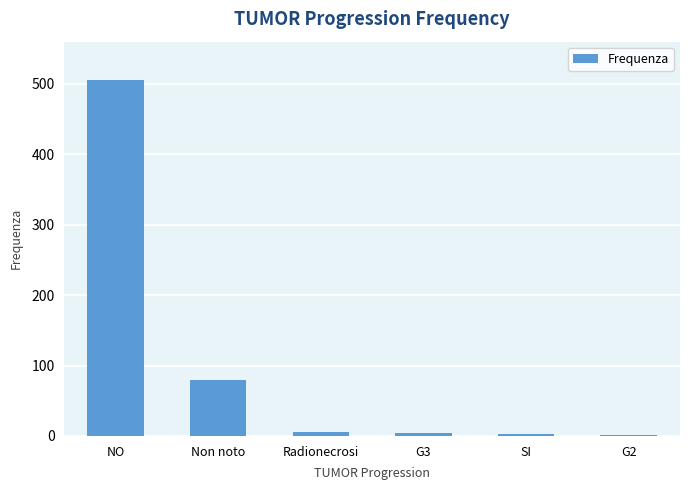

Which has a higher value, Non noto or NO?

NO